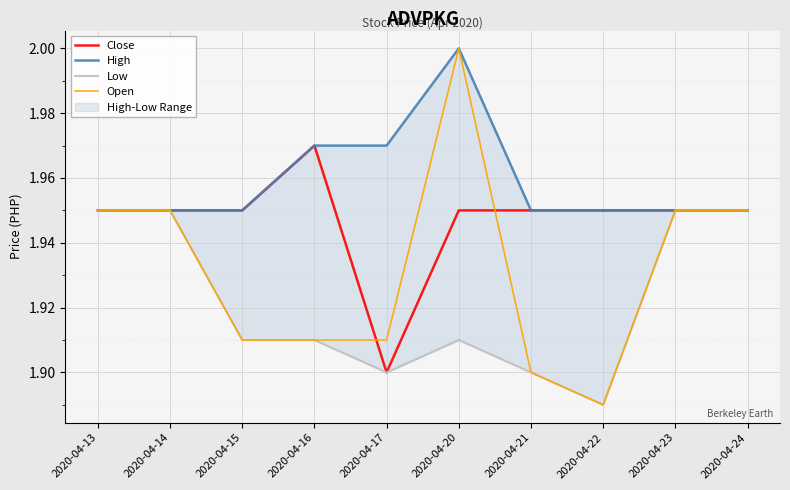

True or false: Close and Low intersect in this chart.

False